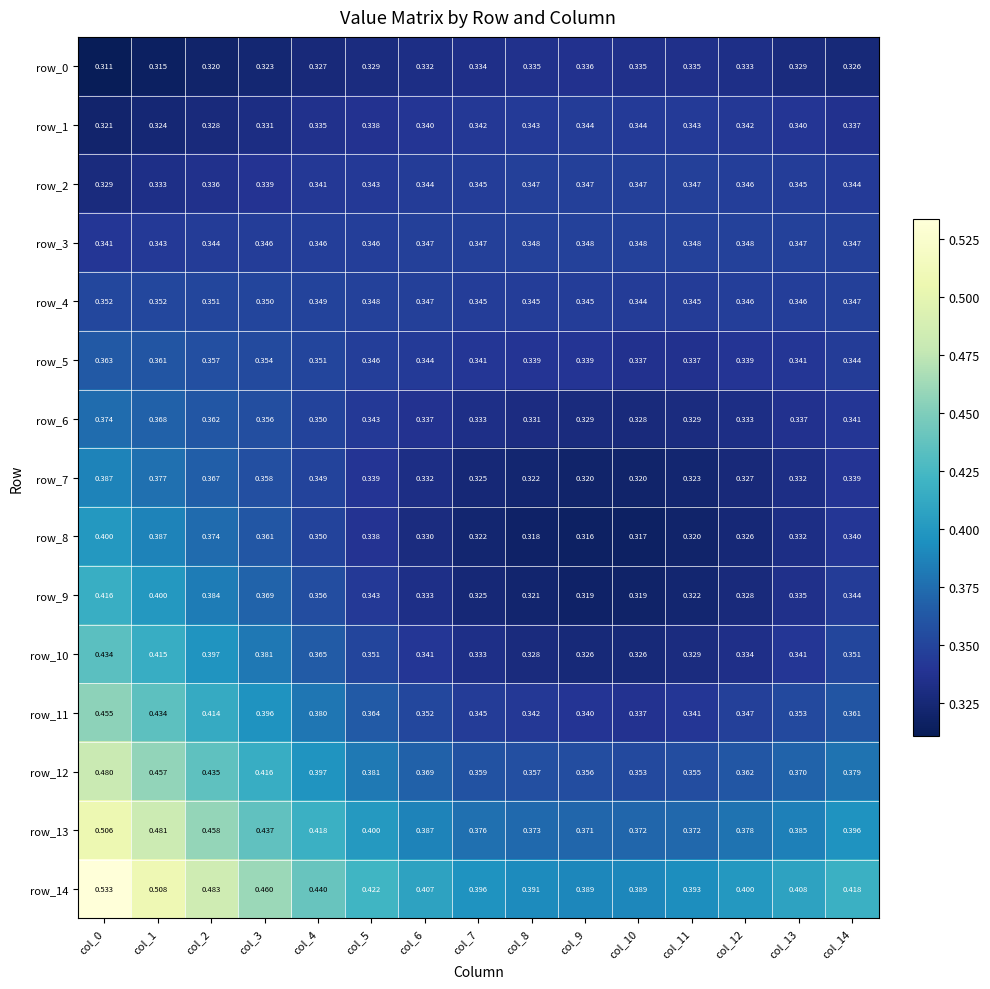

Is the value of row_6 at col_3 greater than the value of row_9 at col_13?

Yes